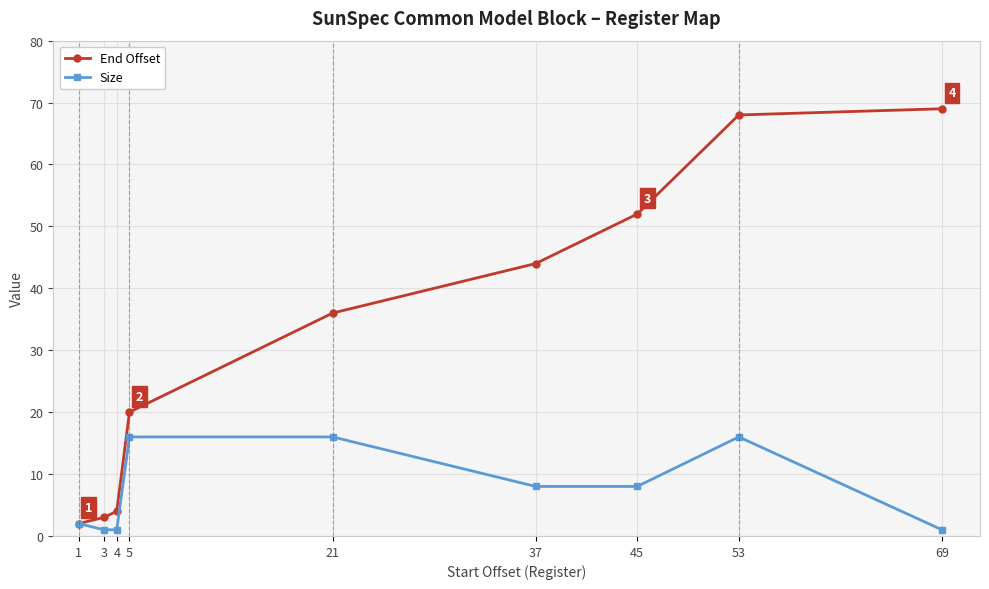

The End Offset series shows 2 at 1. True or false?

True